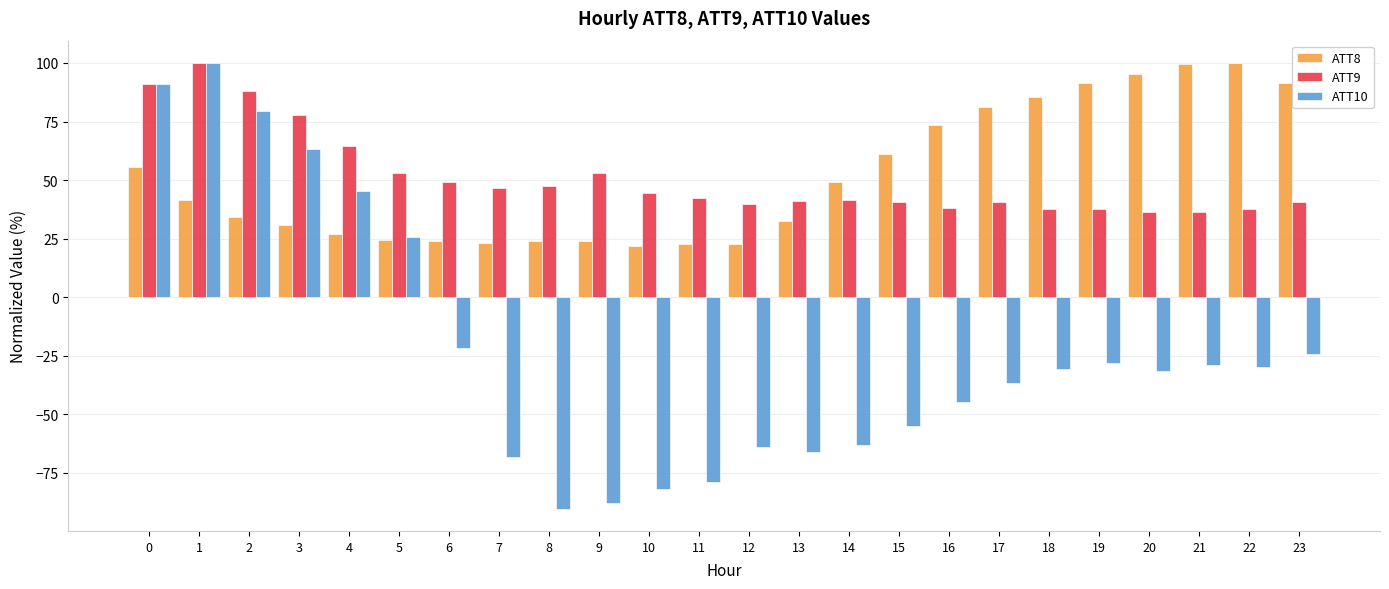

What is the value of the ATT10 bar at the 5th from the left?

45.3